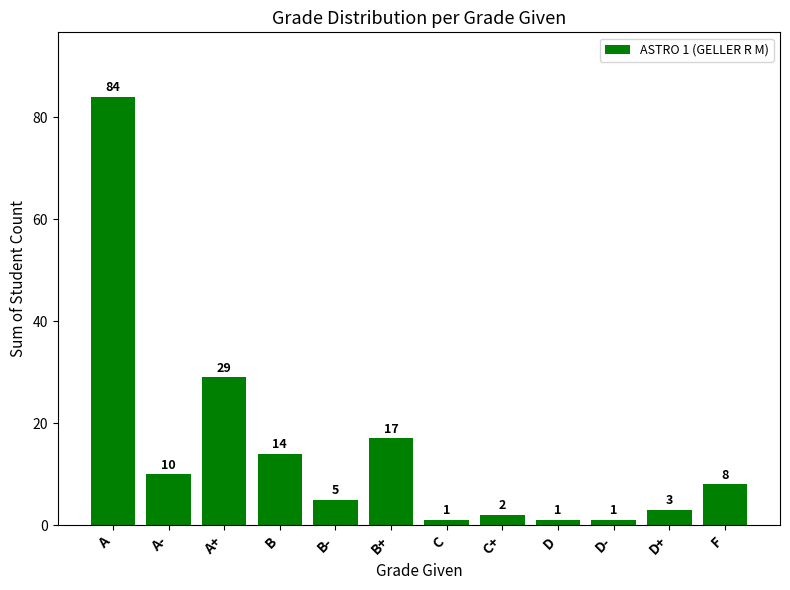

What is the change in value from A- to C+?

-8